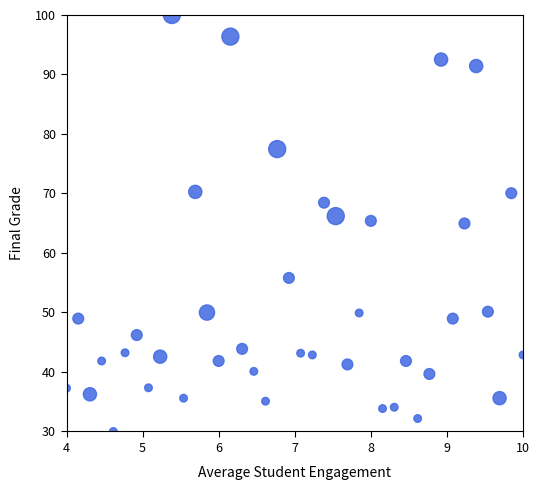

What is the range of Y values (max minus min)?

70.0